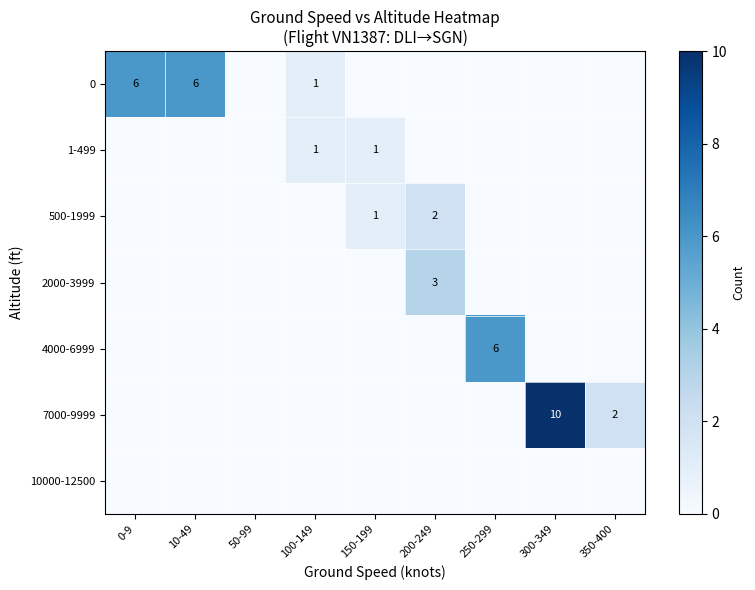

At which category does the chart reach its peak across all series?

300-349